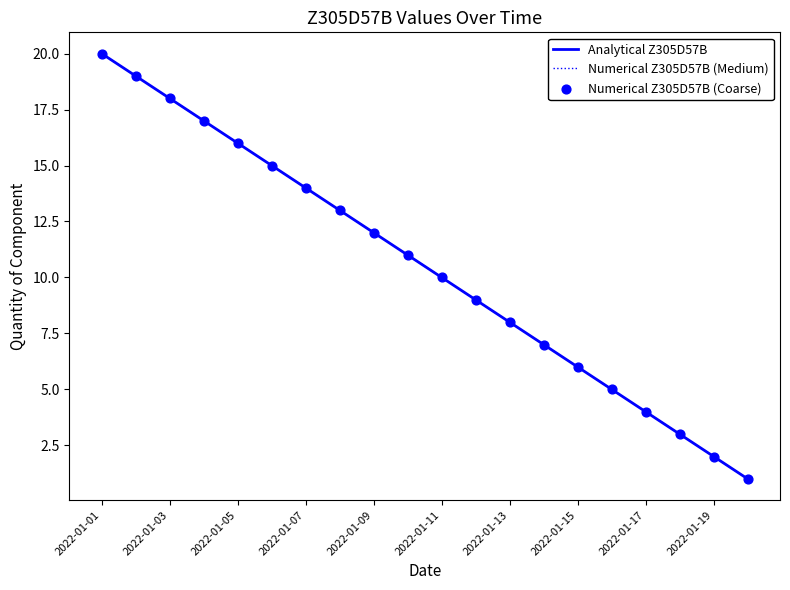

Is this an area chart (filled region under the line)?

No